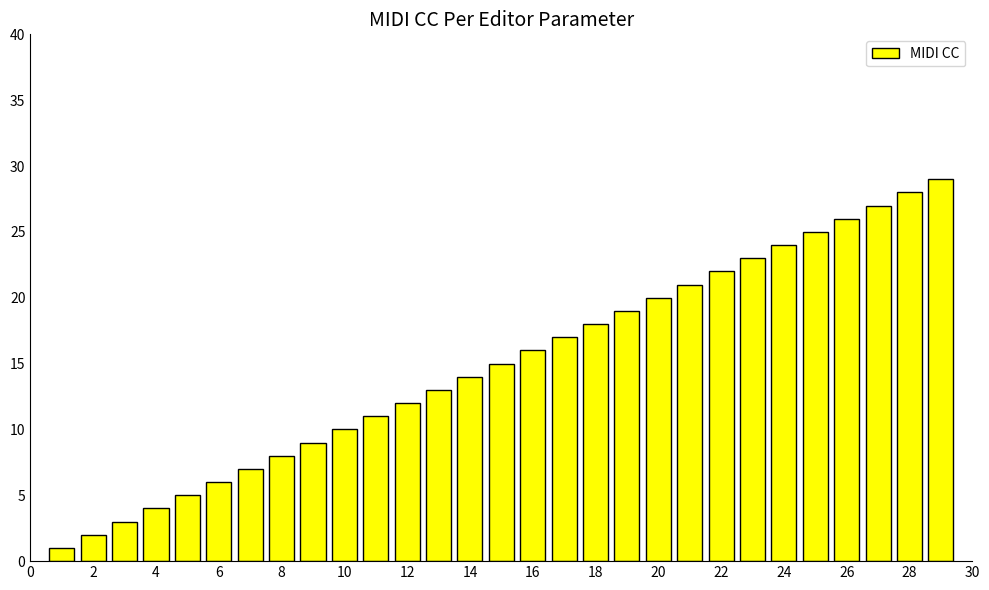

Reading left to right, list all the values displayed in this chart.

1	2	3	4	5	6	7	8	9	10	11	12	13	14	15	16	17	18	19	20	21	22	23	24	25	26	27	28	29